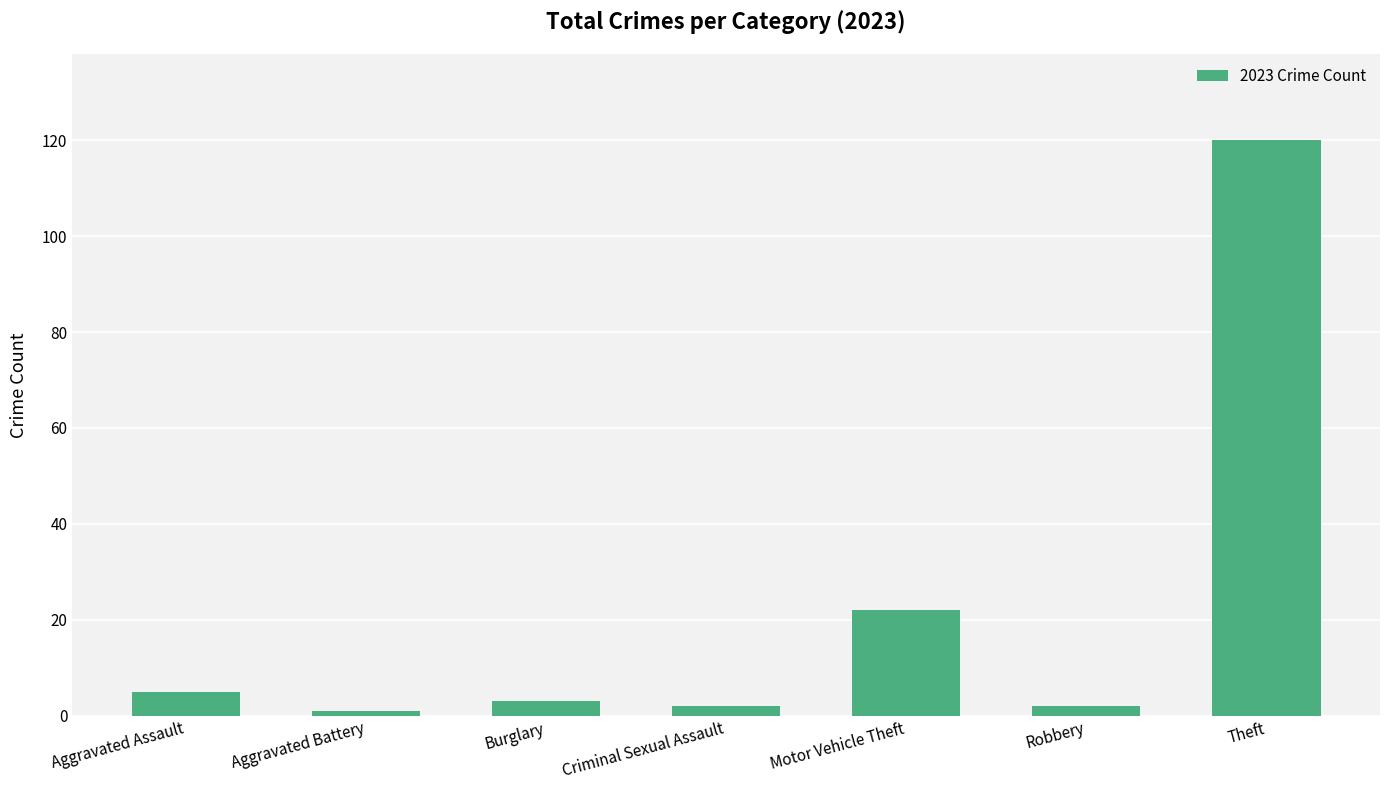

What is the smallest value displayed?

1